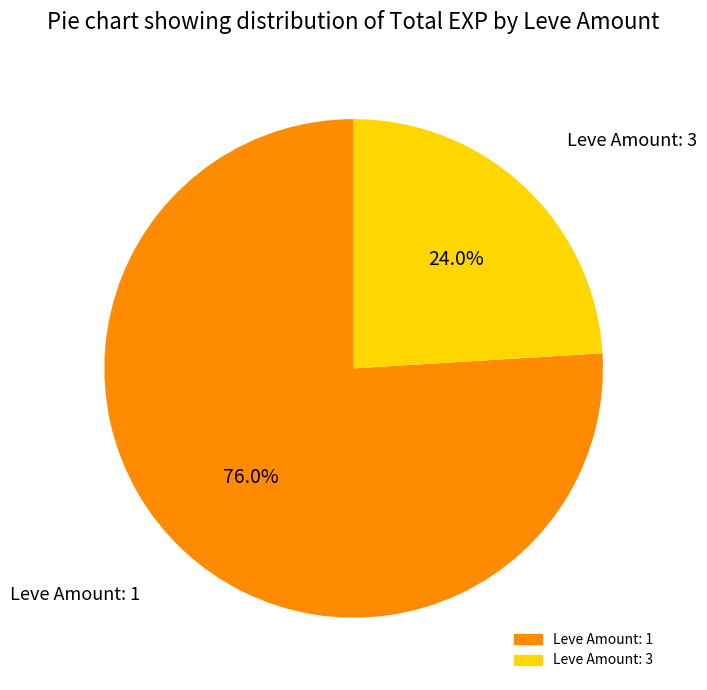

Count the number of slices in the pie.

2